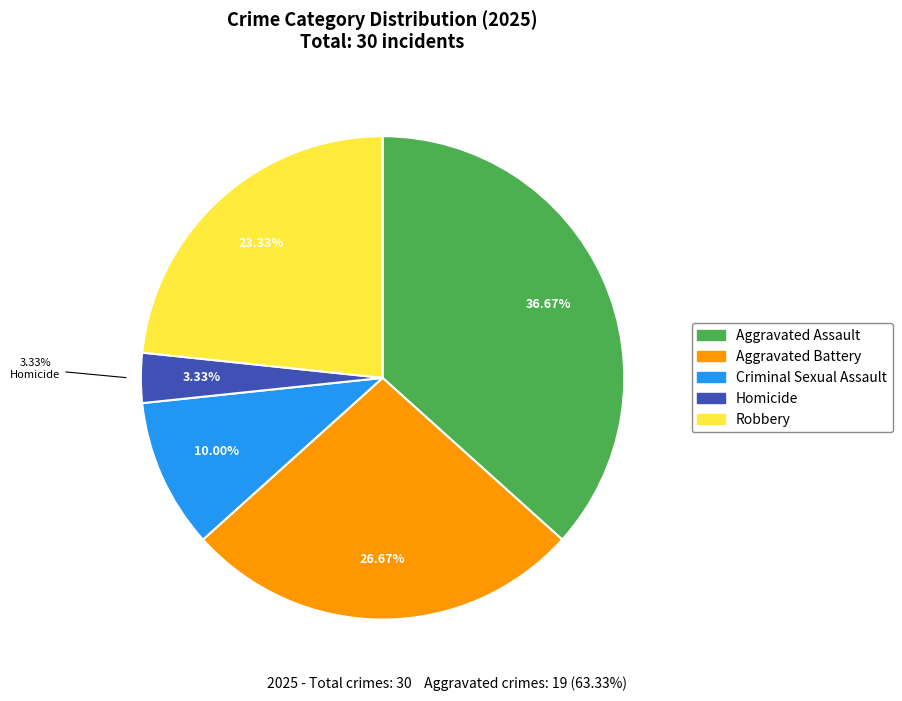

What percentage do Criminal Sexual Assault and Aggravated Assault together represent?

46.7%